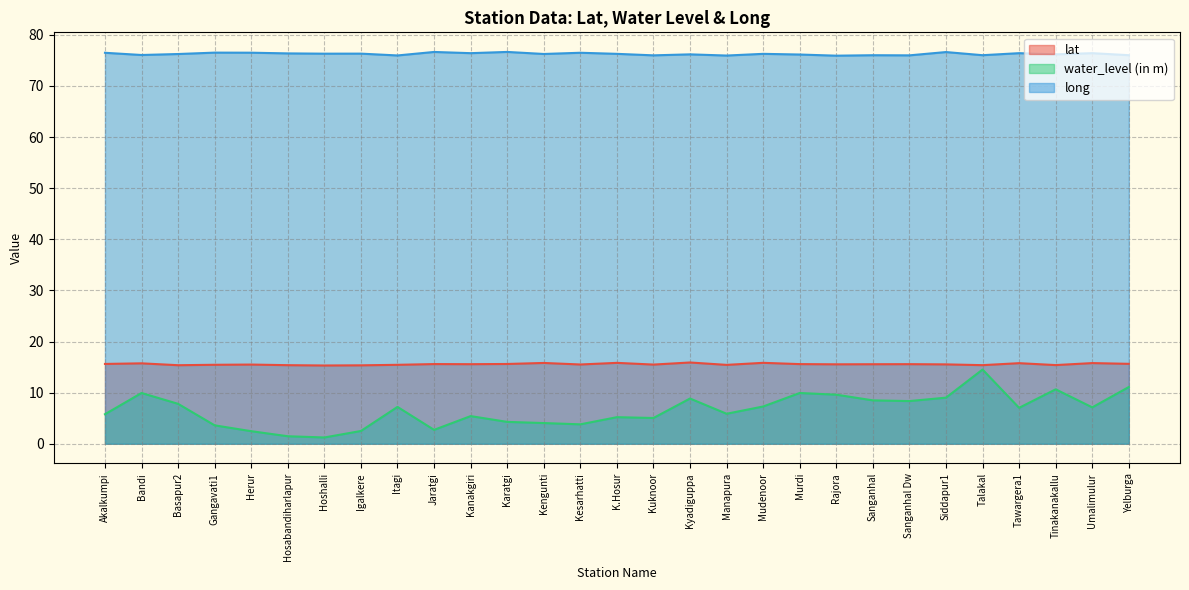

What is the sum of all lat values?

451.4